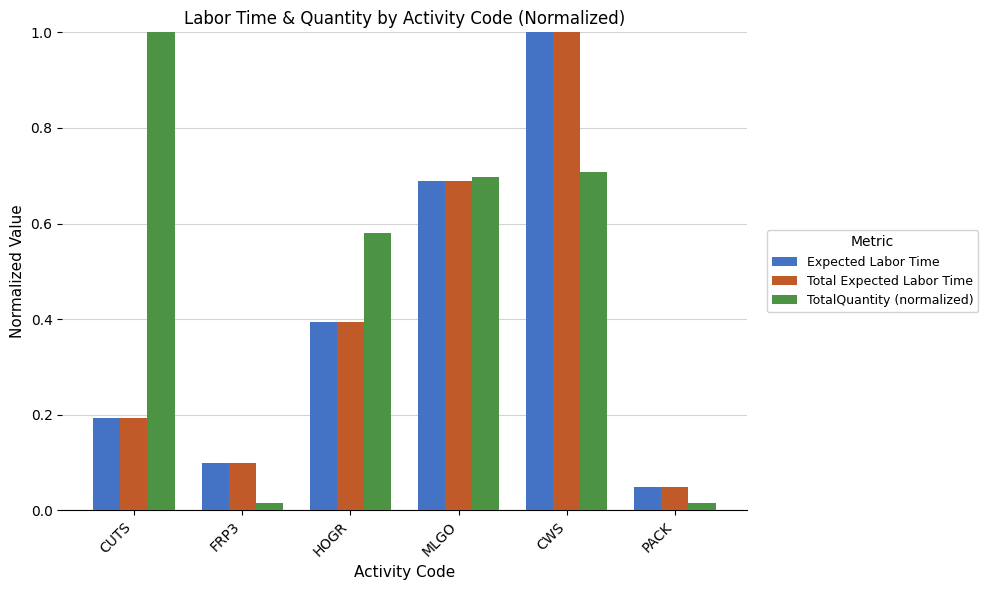

Which series has the widest spread of values?

TotalQuantity (normalized)